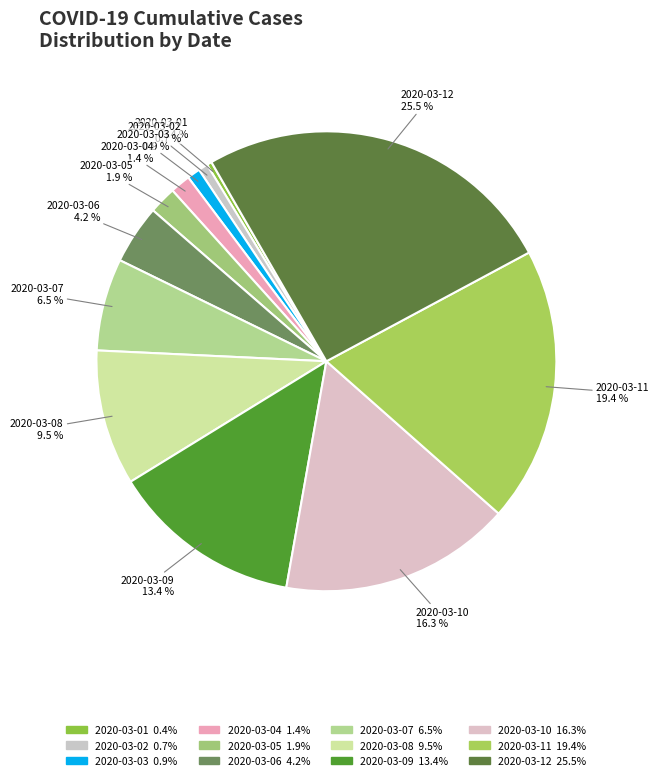

True or false: 2020-03-09 accounts for 13% of the total.

True